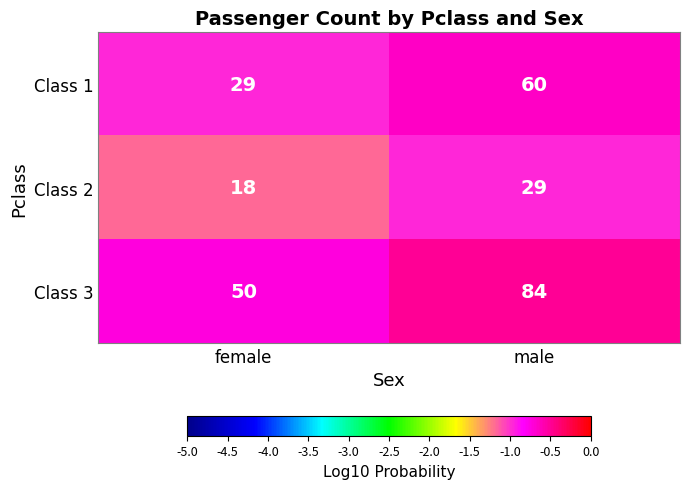

At which label is Class 3 closest to 67?

female